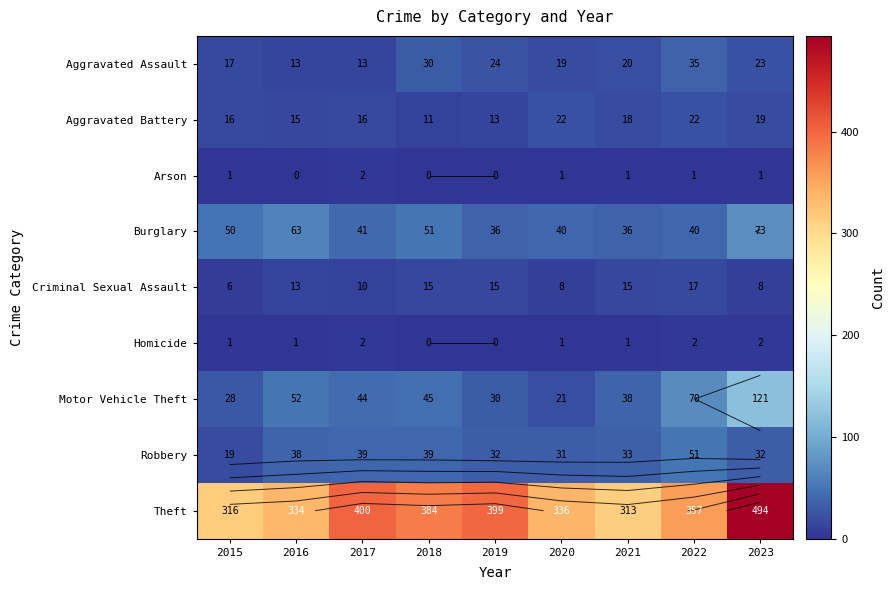

At which category is the sum across all series the highest?

2023